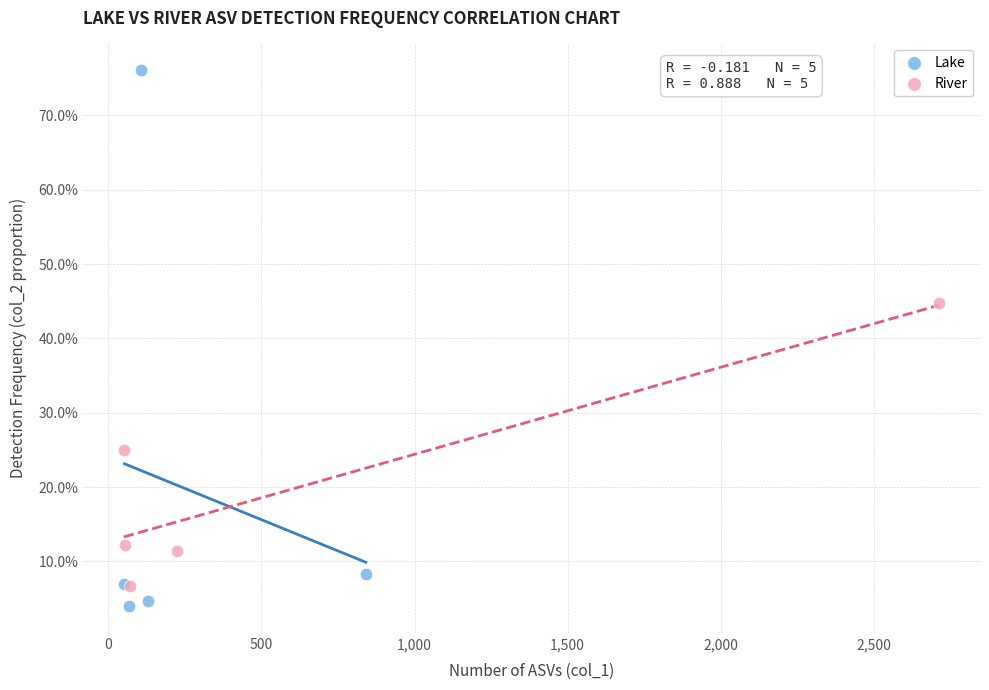

What are all the series names shown in the legend?

Lake, River